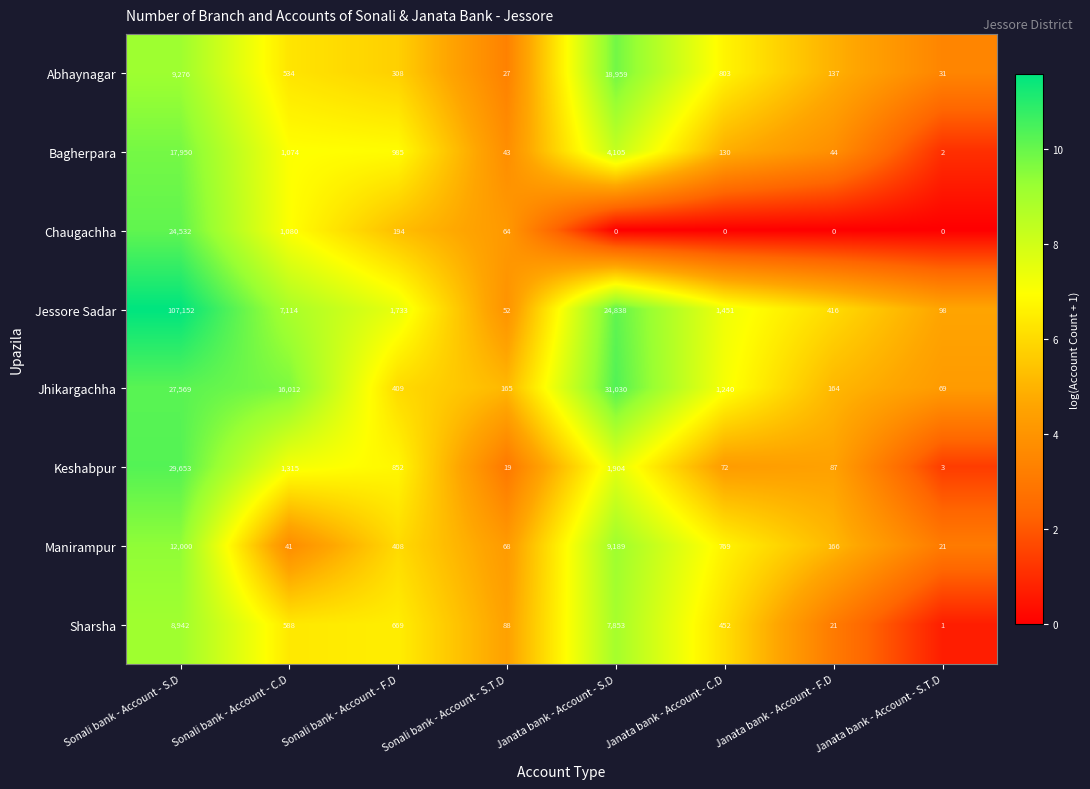

Between Janata bank - Account - C.D and Janata bank - Account - S.T.D, which series saw the biggest shift?

Jessore Sadar